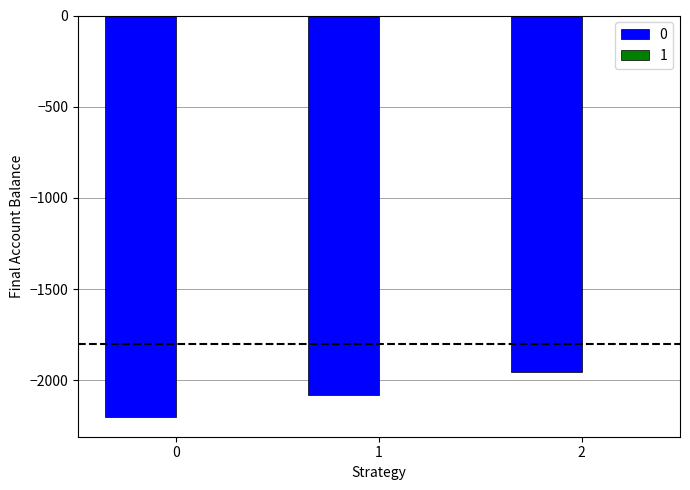

Count the number of data series in this chart.

2